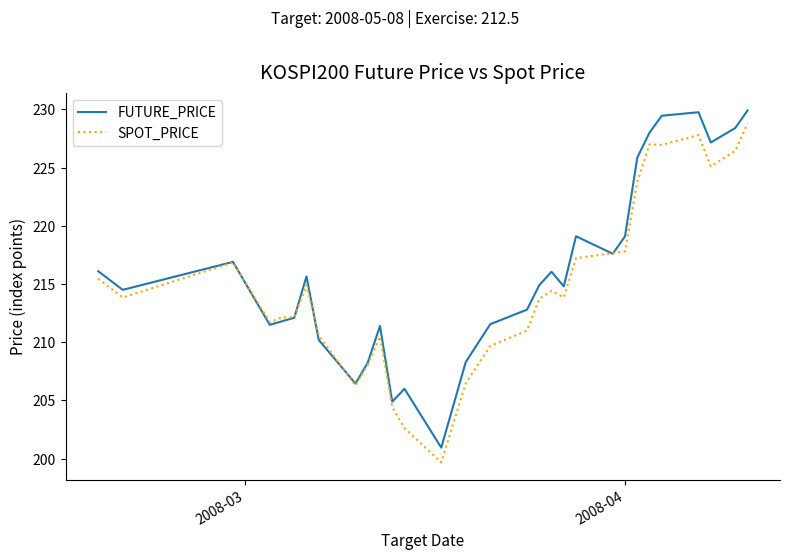

Which series ends up on top after the final intersection of SPOT_PRICE and FUTURE_PRICE?

FUTURE_PRICE